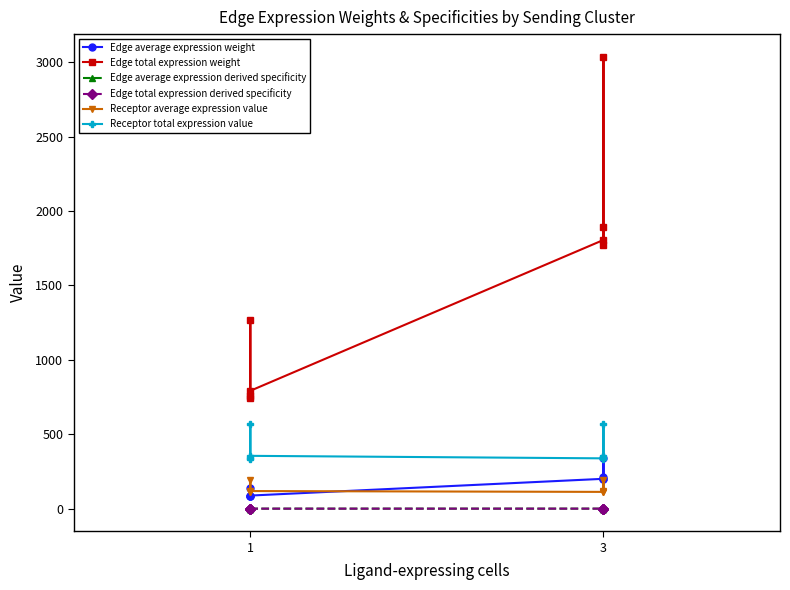

Count the number of data series in this chart.

6